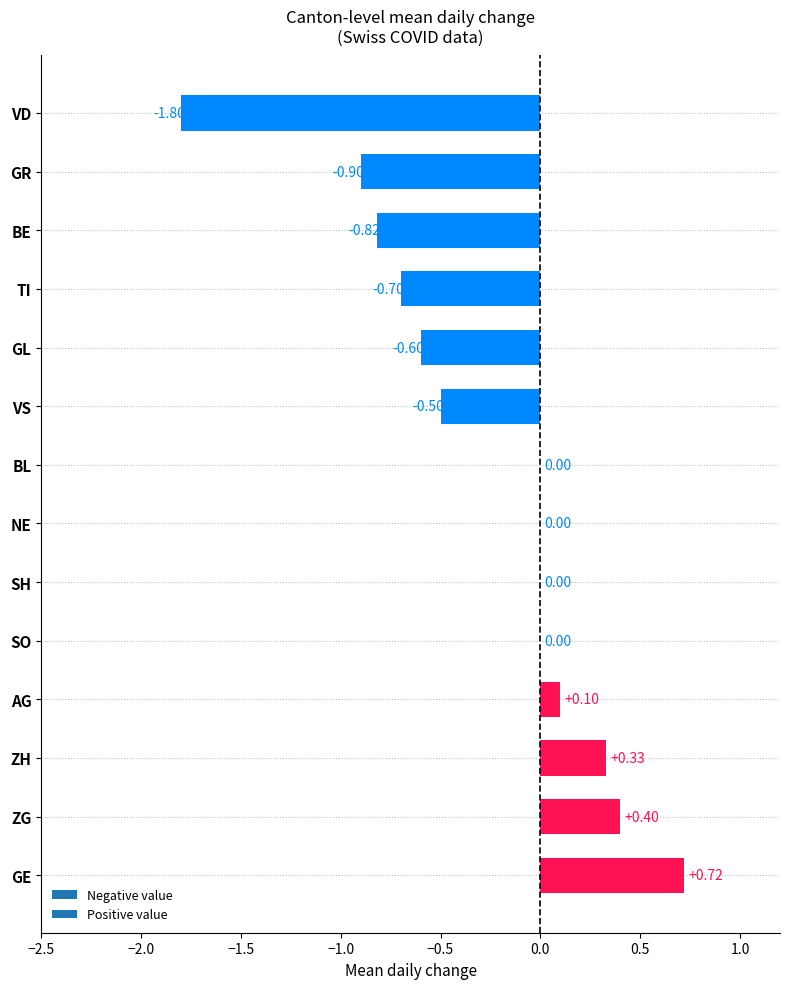

Between BE and ZH, which is larger?

ZH